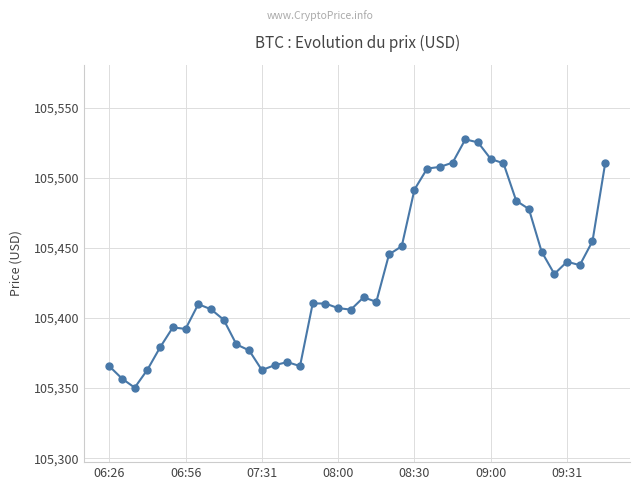

How many lines are shown in the chart?

1